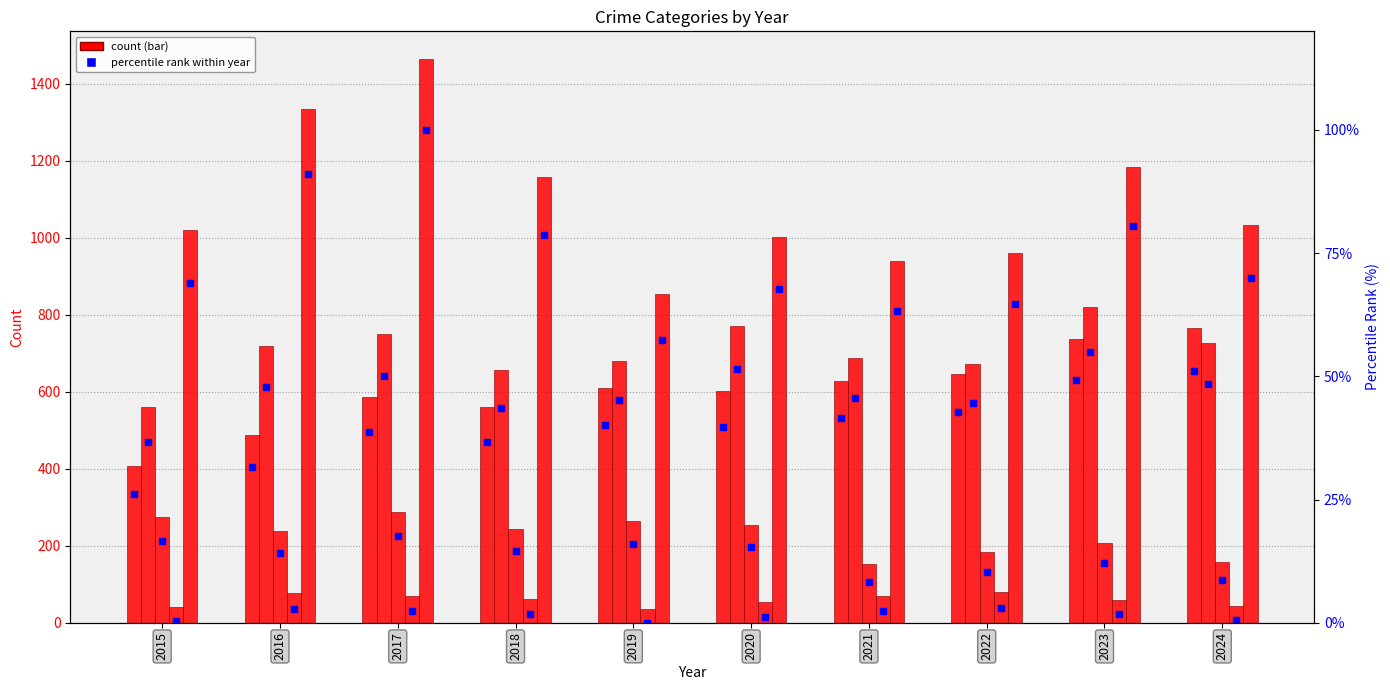

At which label does Aggravated Battery first exceed 47?

2016